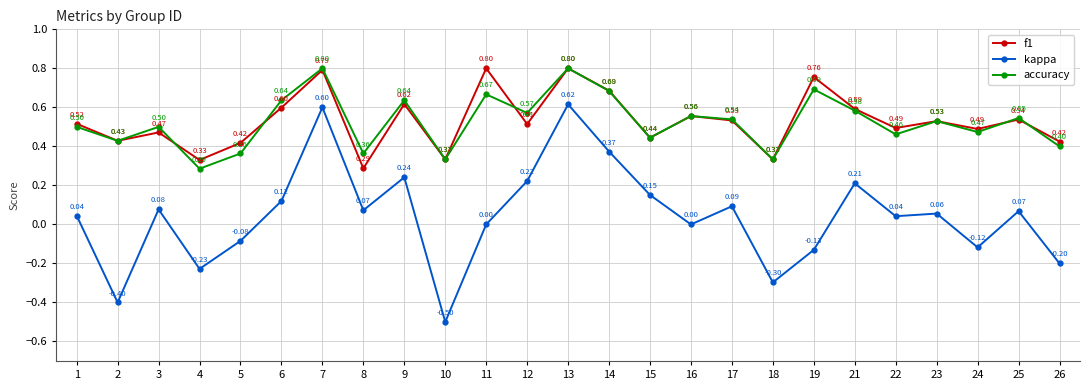

At which category does kappa reach its first local peak?

3